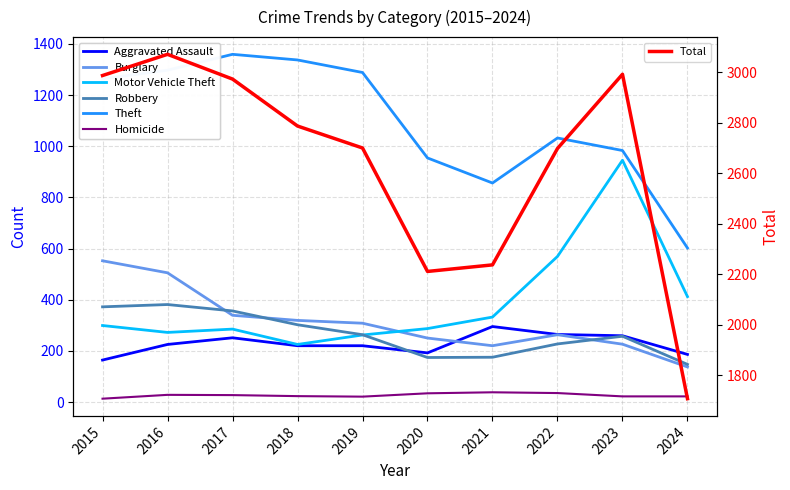

Rank the series at 2015 from highest to lowest value.

Total, Theft, Burglary, Robbery, Motor Vehicle Theft, Aggravated Assault